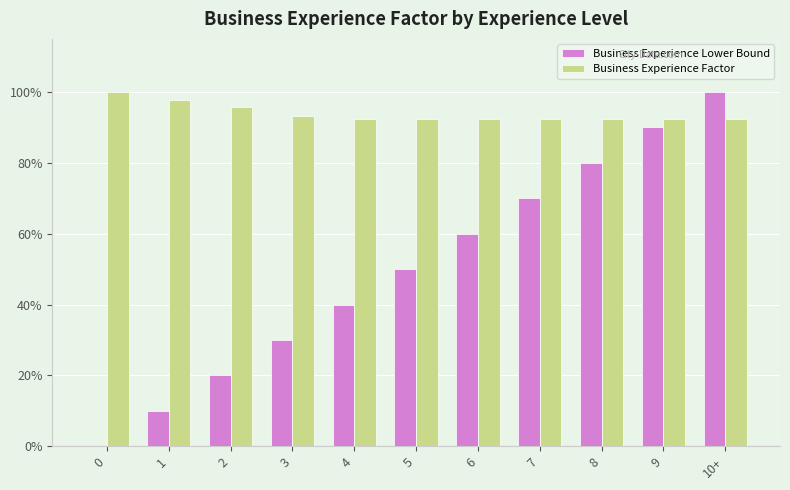

What are all the series names shown in the legend?

Business Experience Lower Bound, Business Experience Factor